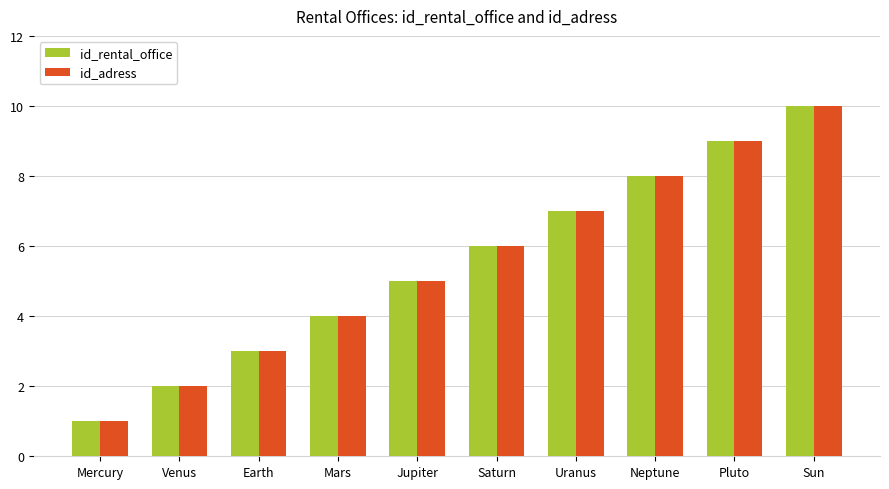

Reading left to right, transcribe all the data shown in this chart.

id_rental_office: Mercury=1	Venus=2	Earth=3	Mars=4	Jupiter=5	Saturn=6	Uranus=7	Neptune=8	Pluto=9	Sun=10
id_adress: Mercury=1	Venus=2	Earth=3	Mars=4	Jupiter=5	Saturn=6	Uranus=7	Neptune=8	Pluto=9	Sun=10